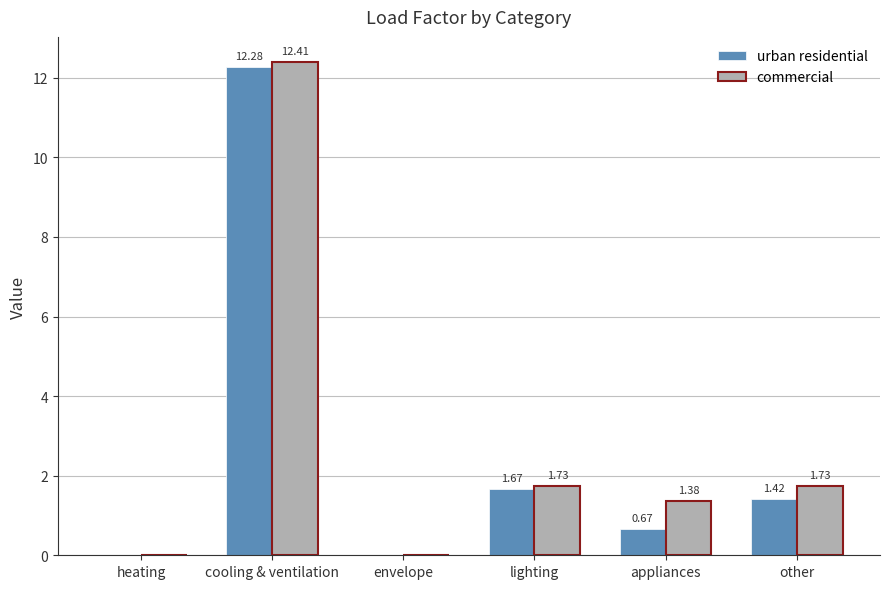

Which series has the largest total across all categories?

commercial